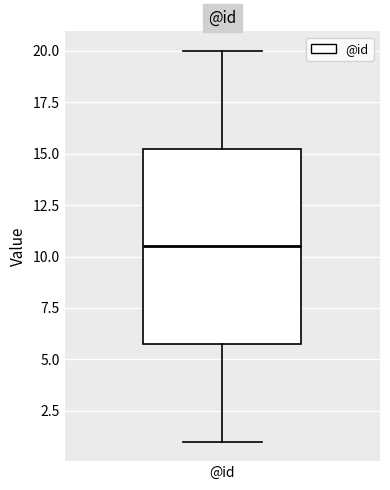

Where does the lower whisker of the box for @id end on the y-axis? The values are not printed on the chart, so give them approximately, as read against the axis.

1.0